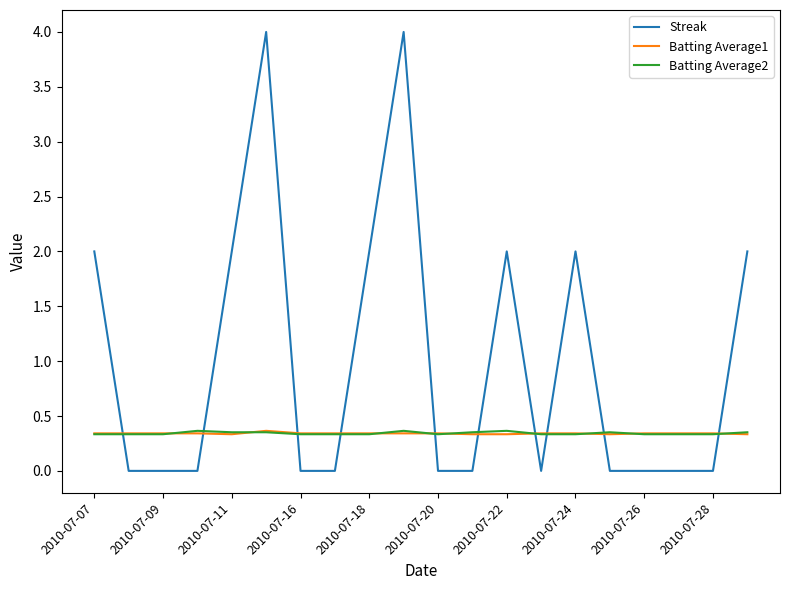

Which series has the widest spread of values?

Streak